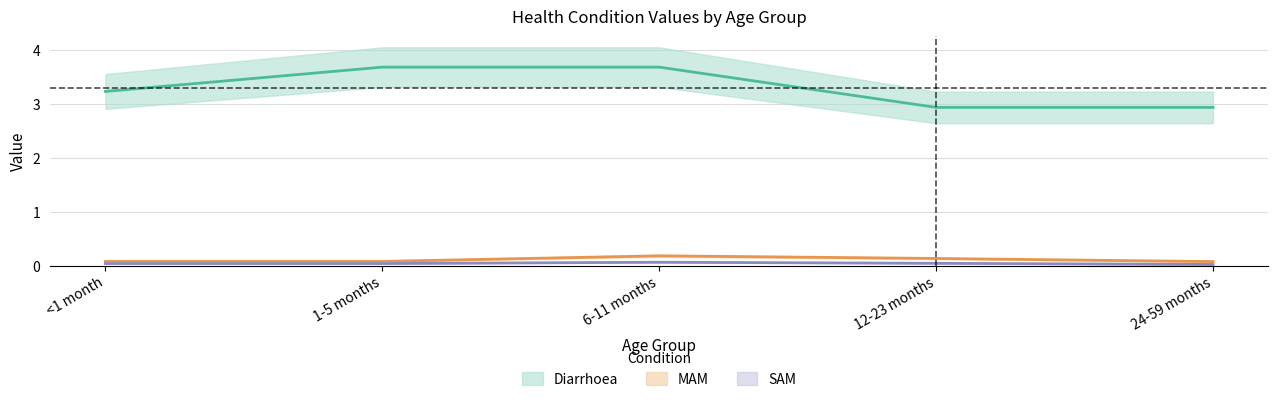

True or false: SAM and Diarrhoea intersect in this chart.

False